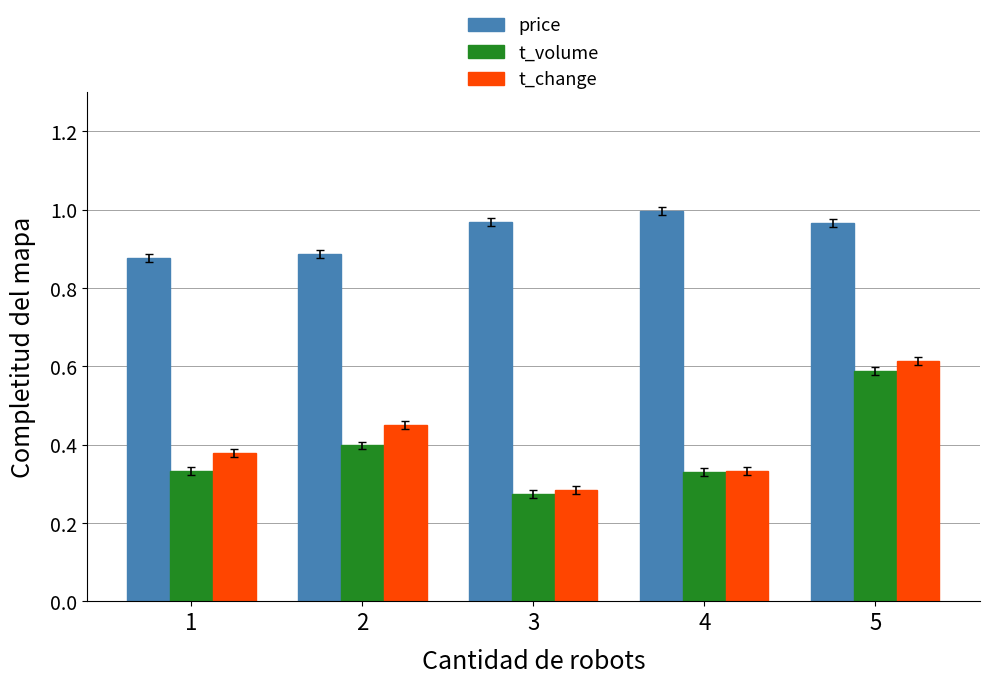

The price series shows 0.9 at 2. True or false?

True